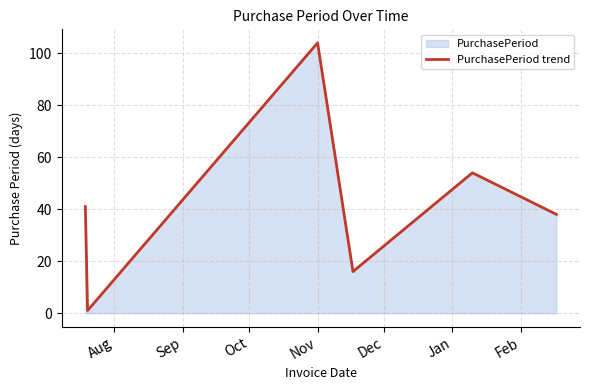

What is the average value?

42